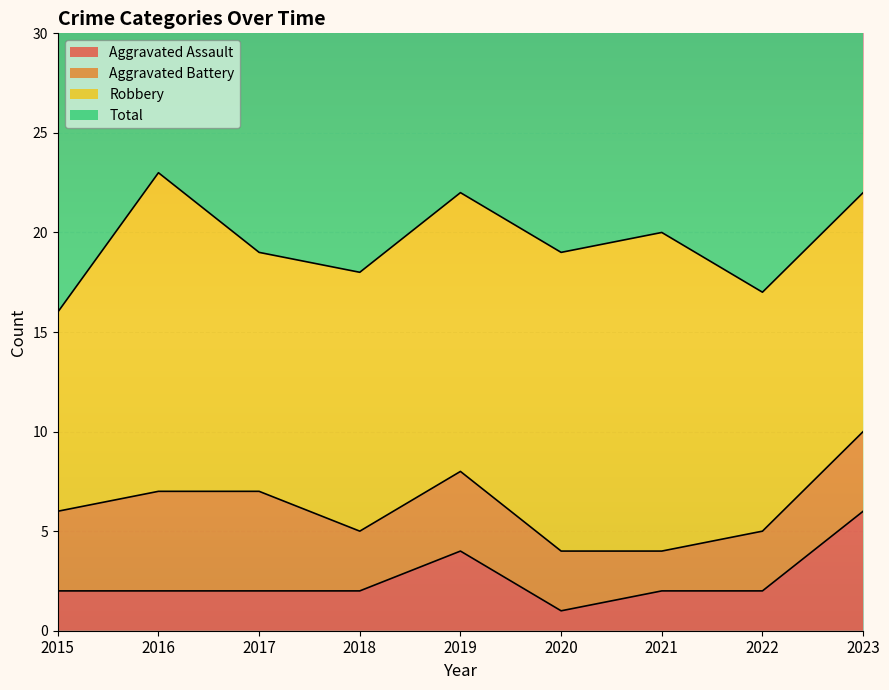

What is the spread (max minus min) of values at 2015?

31